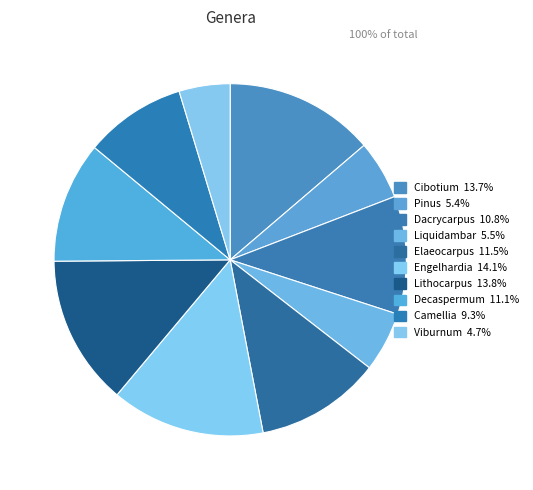

What percentage is the Pinus slice, to the nearest percent?

5%